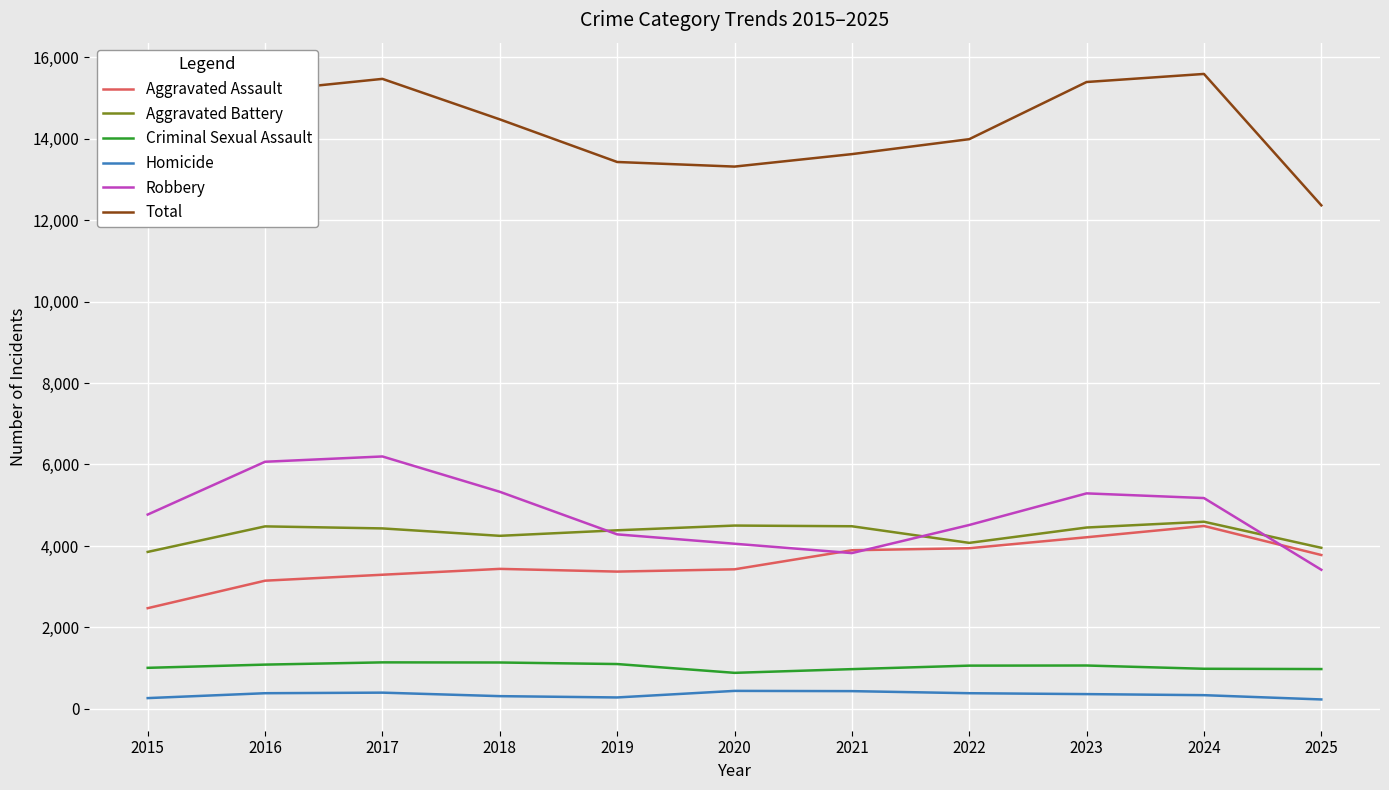

Is the value of Robbery at 2023 greater than the value of Aggravated Battery at 2020?

Yes